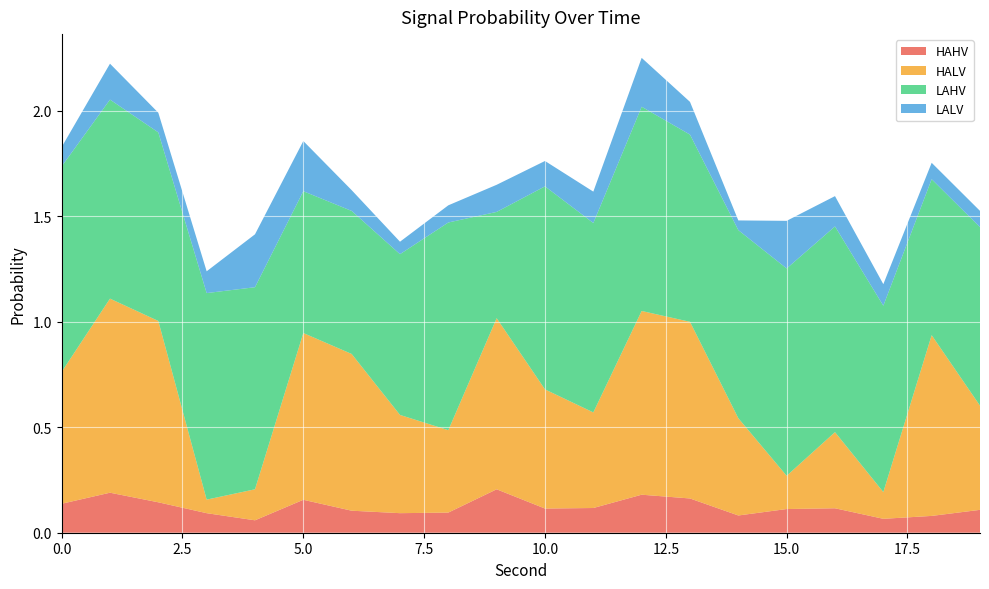

Reading left to right, extract all data points from this chart.

HAHV: 0.1	0.2	0.1	0.1	0.1	0.2	0.1	0.1	0.1	0.2	0.1	0.1	0.2	0.2	0.1	0.1	0.1	0.1	0.1	0.1
HALV: 0.6	0.9	0.9	0.1	0.1	0.8	0.7	0.5	0.4	0.8	0.6	0.5	0.9	0.8	0.5	0.2	0.4	0.1	0.9	0.5
LAHV: 1.0	0.9	0.9	1.0	1.0	0.7	0.7	0.8	1.0	0.5	1.0	0.9	1.0	0.9	0.9	1.0	1.0	0.9	0.7	0.8
LALV: 0.1	0.2	0.1	0.1	0.3	0.2	0.1	0.1	0.1	0.1	0.1	0.1	0.2	0.2	0.0	0.2	0.1	0.1	0.1	0.1